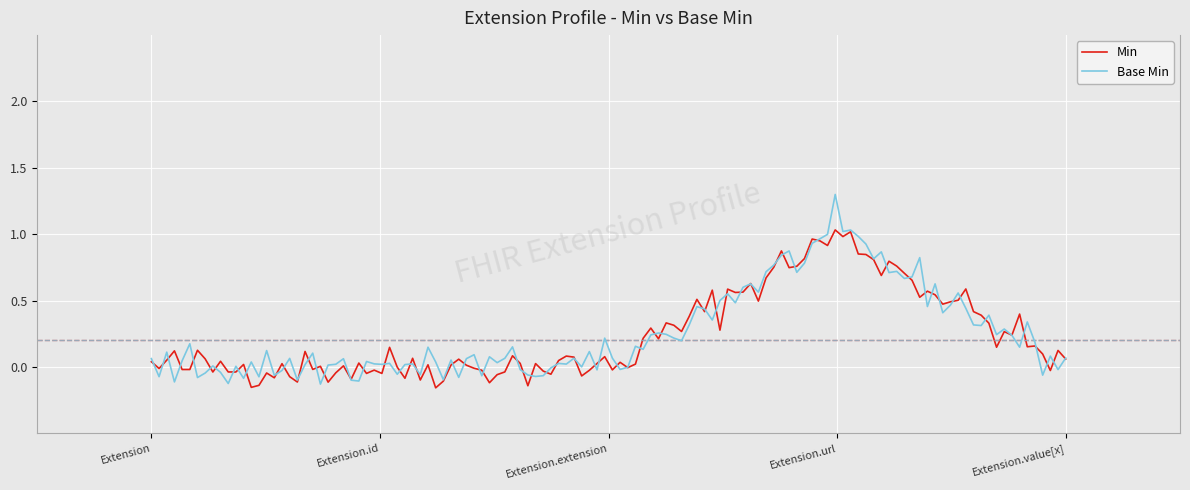

True or false: Min and Base Min intersect in this chart.

True